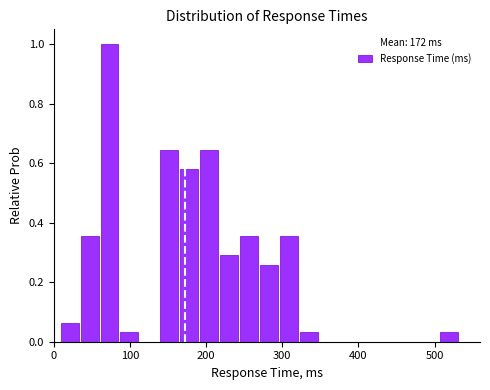

Read against the x-axis, roughly where is the centre of the tallest bar?

70